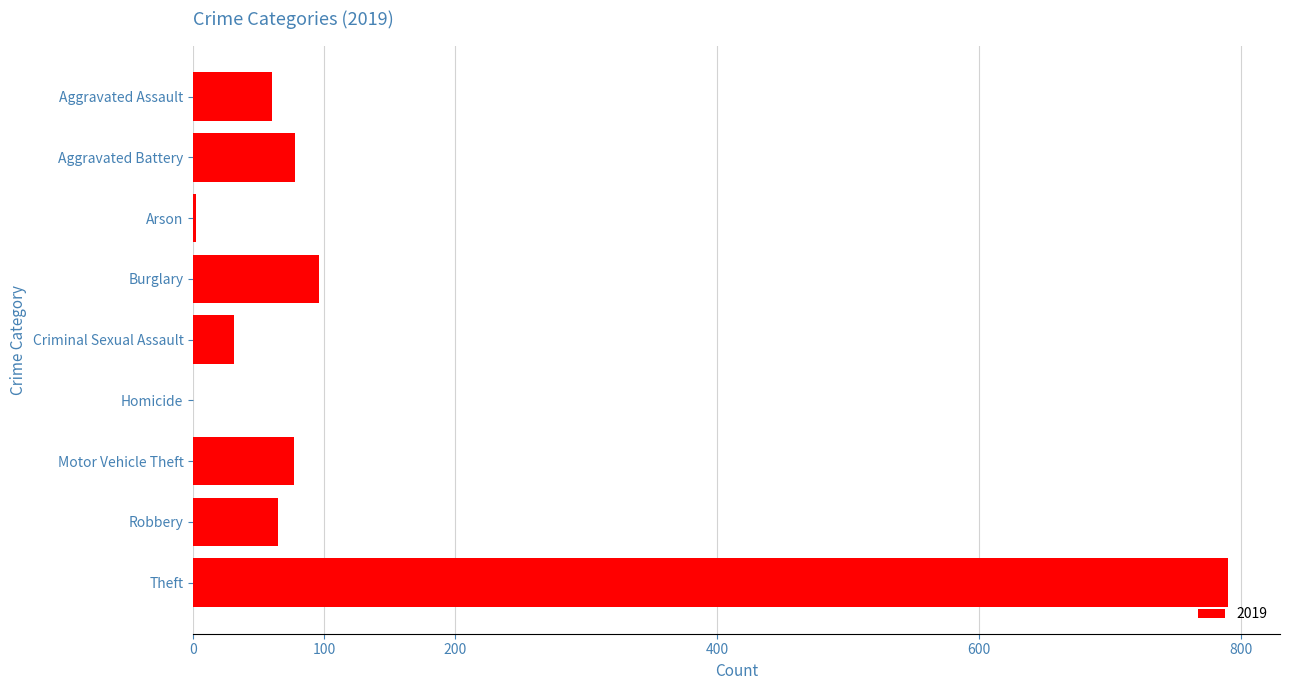

Where is the data nearest to the value 395?

Burglary